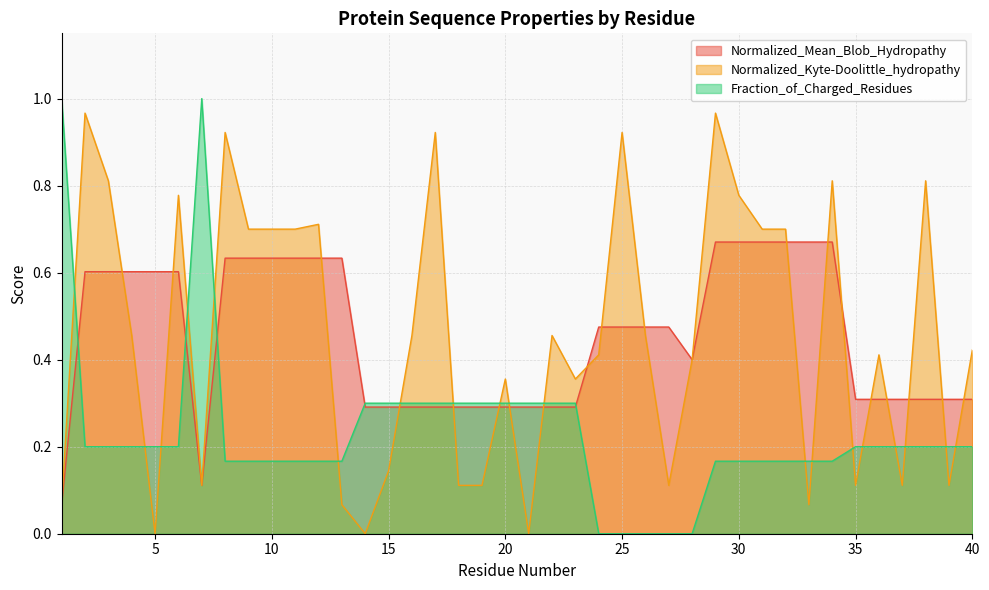

Rank the series by their maximum value, from lowest to highest.

Normalized_Mean_Blob_Hydropathy, Normalized_Kyte-Doolittle_hydropathy, Fraction_of_Charged_Residues